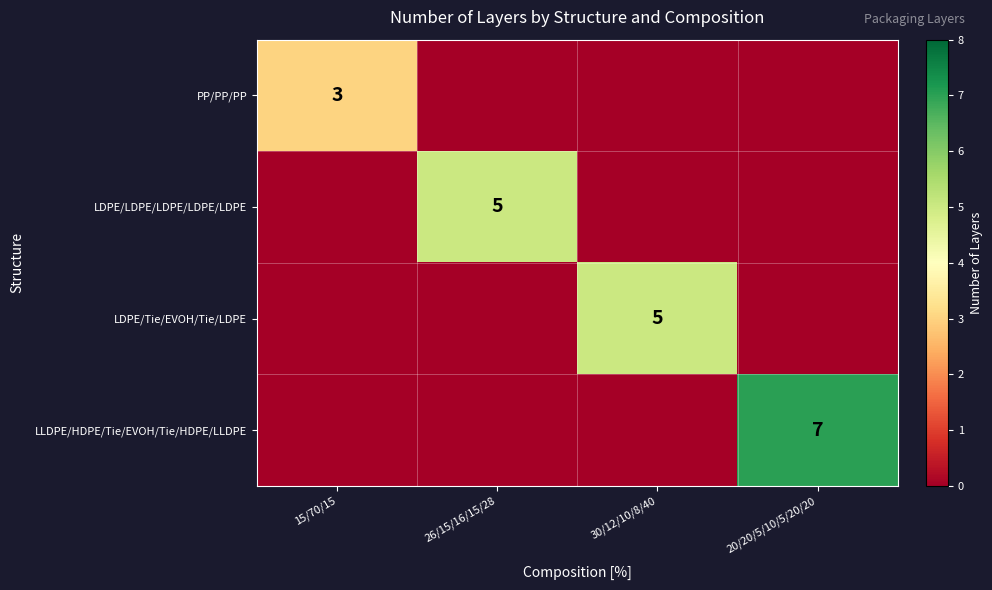

Count the number of categories in the chart.

4